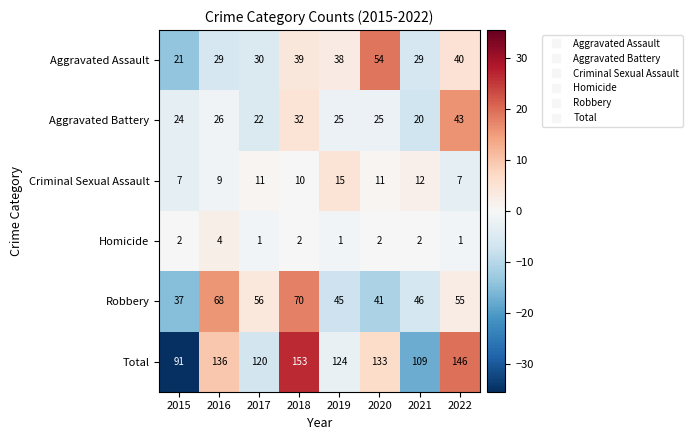

Which series has the largest range (max minus min)?

Total